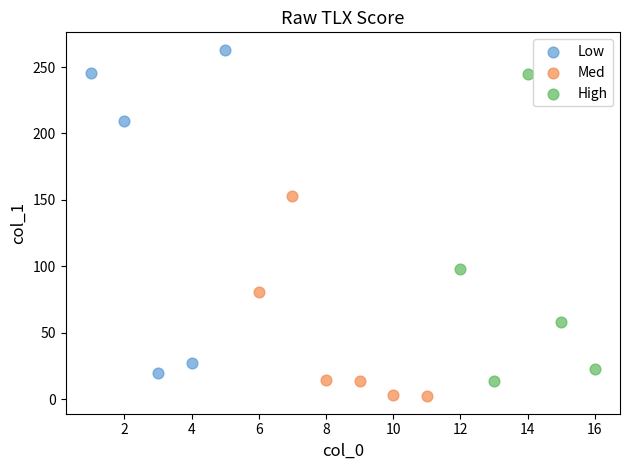

Which series contains the highest Y value?

Low